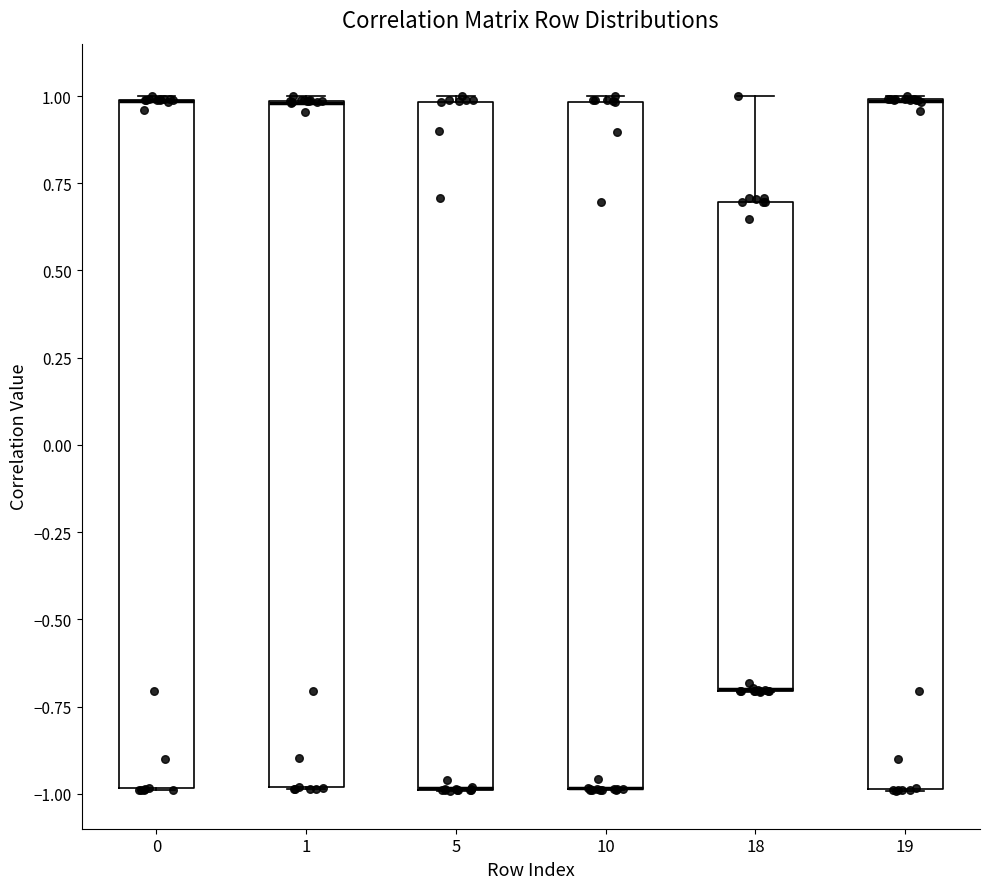

Reading left to right, transcribe this box plot: for each box, give where its median line is, the range the box spans, and where its two whiskers end, as read against the y-axis. The values are not printed on the chart, so give them approximately, as read against the axis.

0: median 1.0 (drawn on the box's upper edge), box -1.0 to 1.0, whiskers -1.0 to 1.0
1: median 1.0 (drawn on the box's upper edge), box -1.0 to 1.0, whiskers -1.0 to 1.0
5: median -1.0 (drawn on the box's lower edge), box -1.0 to 1.0, whiskers -1.0 to 1.0 (just above the box's upper edge)
10: median -1.0 (drawn on the box's lower edge), box -1.0 to 1.0, whiskers -1.0 to 1.0 (just above the box's upper edge)
18: median -0.7 (drawn on the box's lower edge), box -0.7 to 0.7, whiskers -0.7 to 1.0
19: median 1.0 (drawn on the box's upper edge), box -1.0 to 1.0, whiskers -1.0 to 1.0